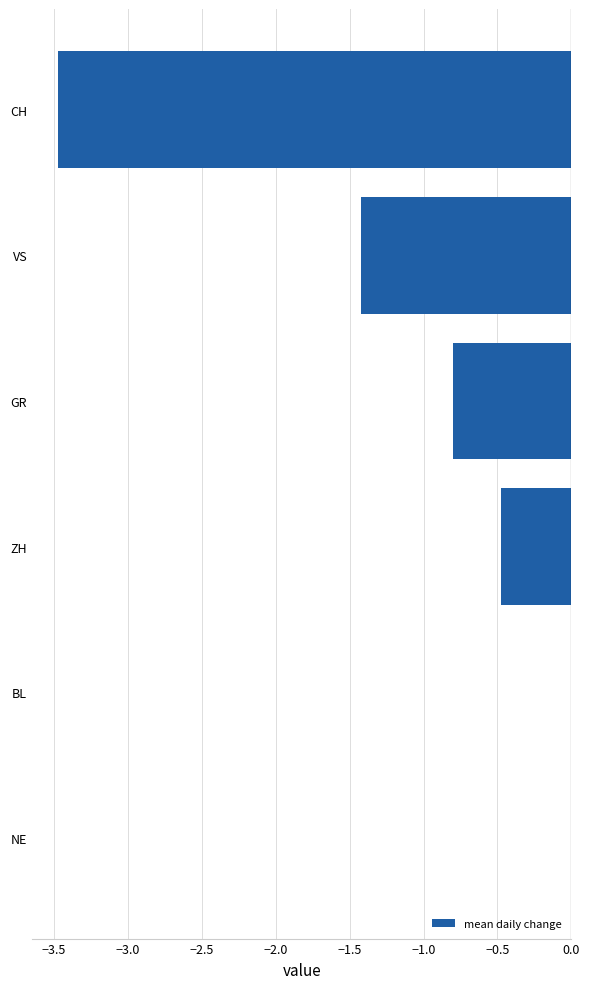

What value does the data have at ZH?

-0.5